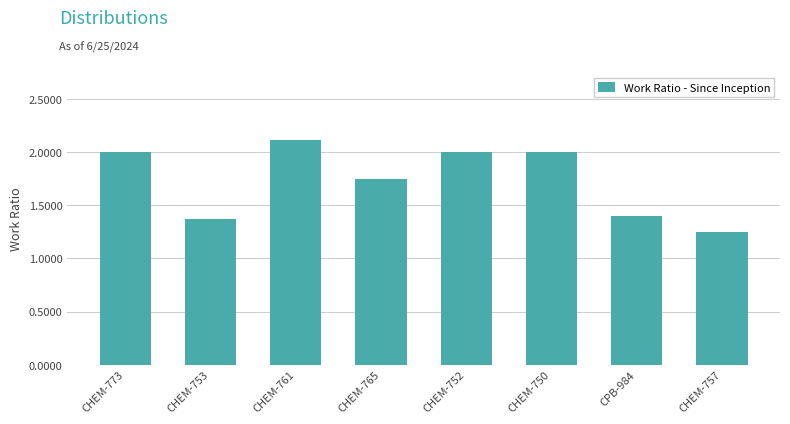

The chart shows a value of 2.0 at CHEM-773. True or false?

True